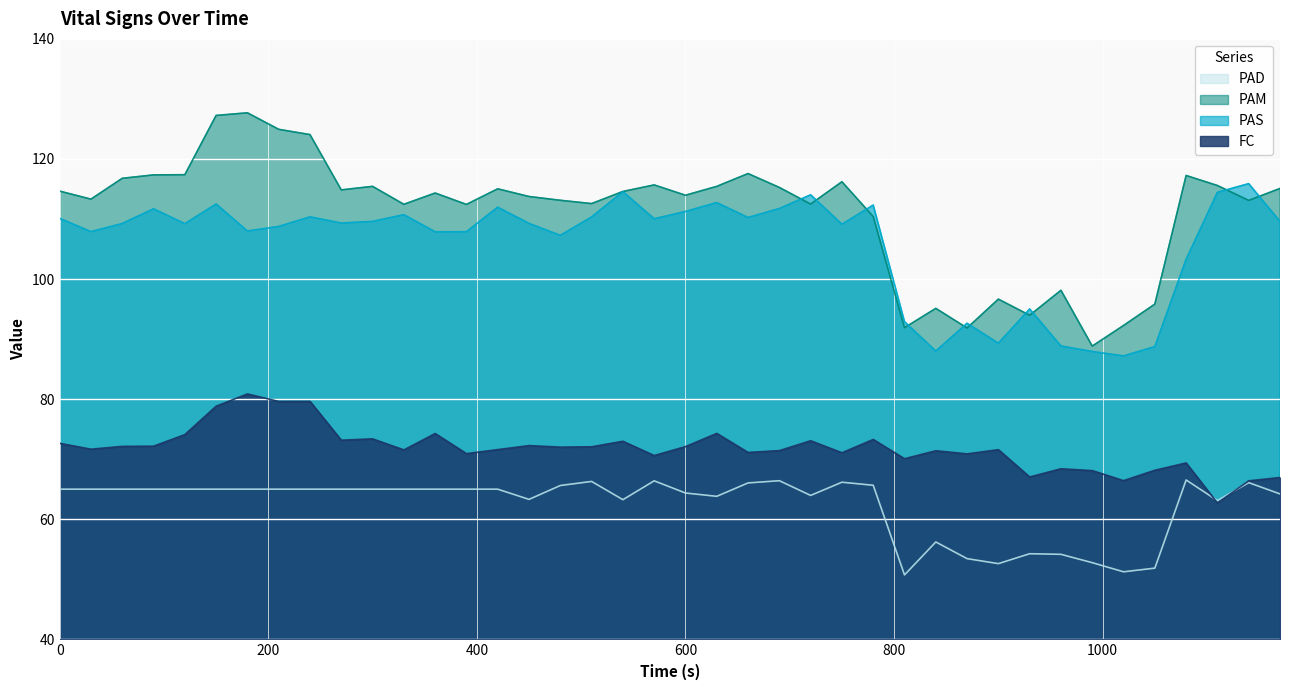

Rank the series by their maximum value, from highest to lowest.

PAM, PAS, FC, PAD